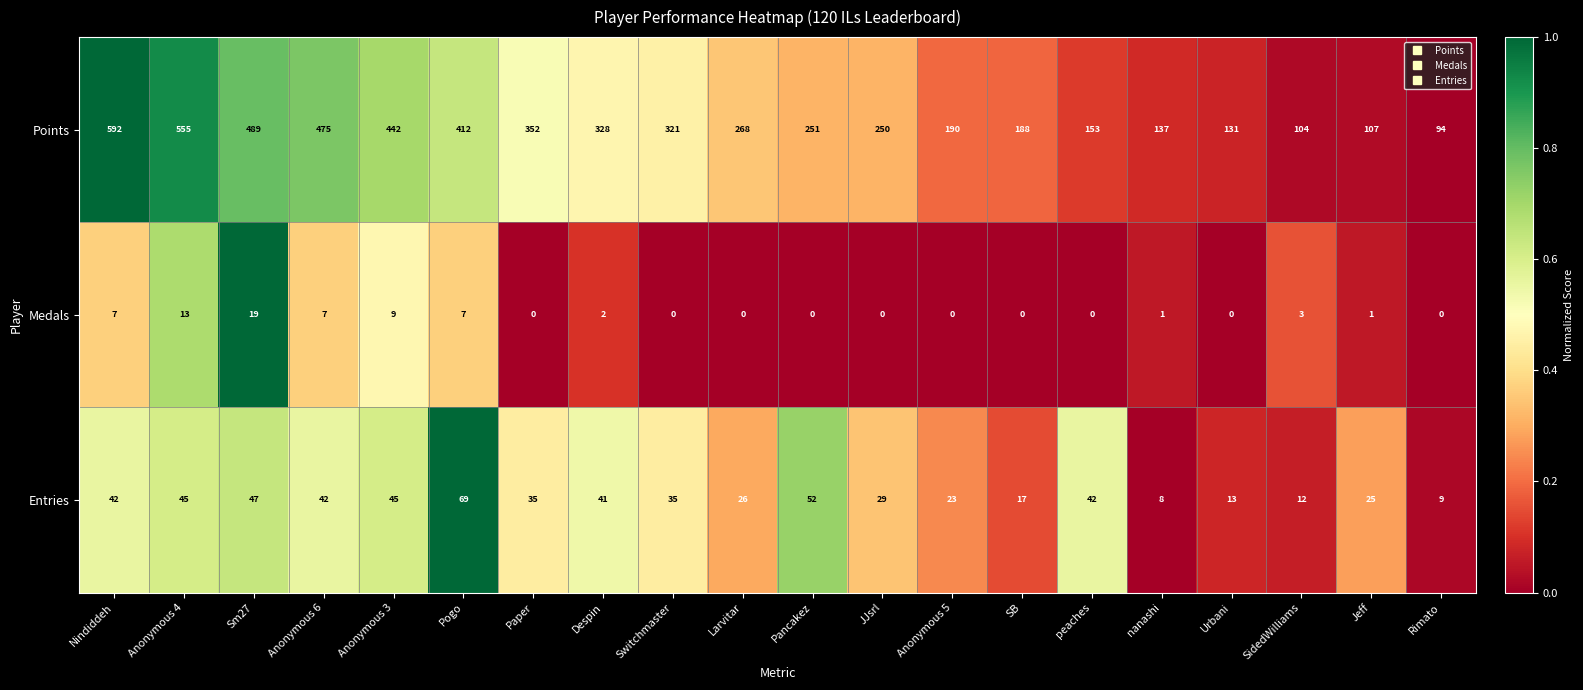

How many series are shown in this chart?

3